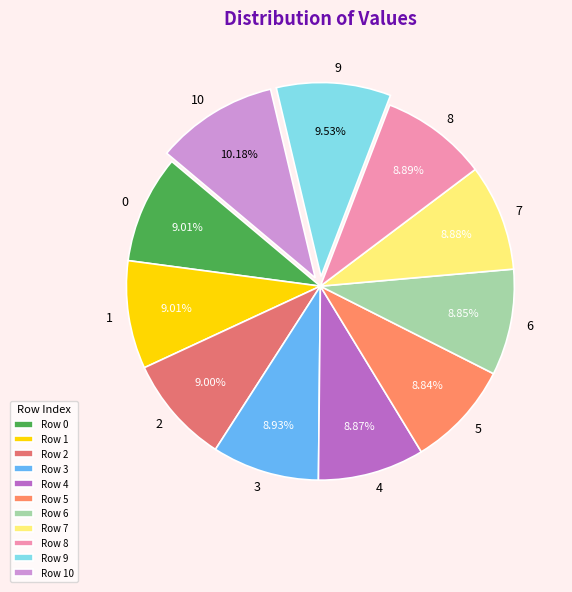

Is there any slice that represents more than half of the pie?

No